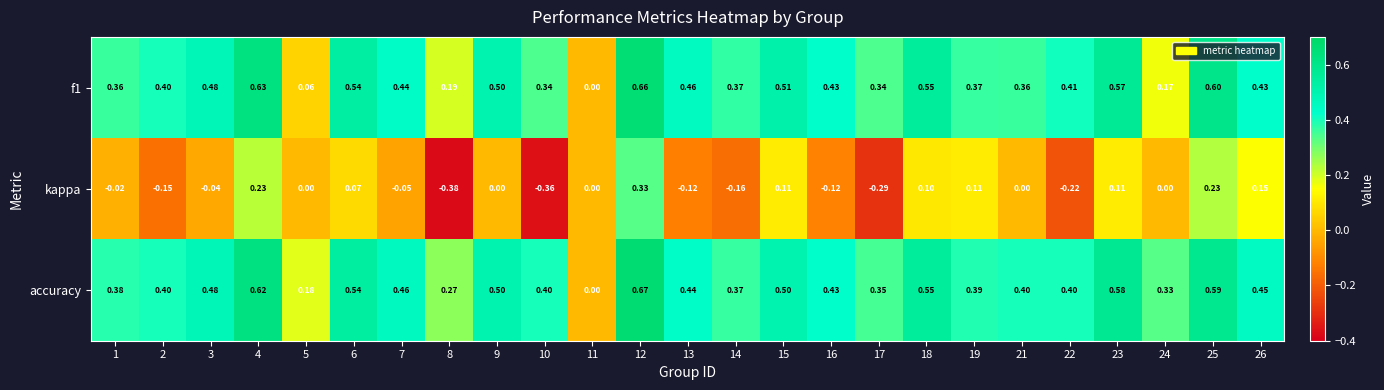

Which series changed the most between 1 and 25?

kappa